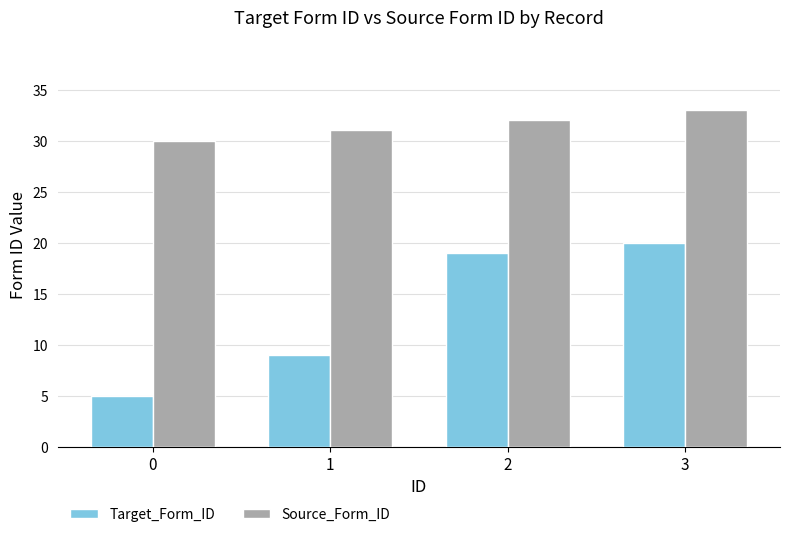

What is the total value across all series at 1?

40